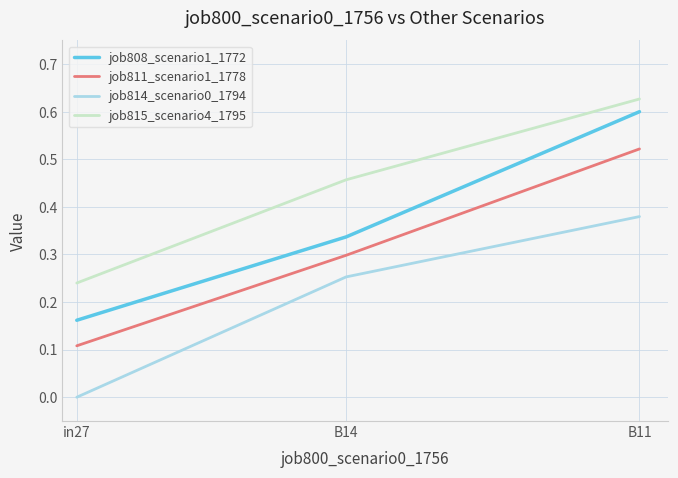

What is the sum of the job815_scenario4_1795 values at in27 and B14?

0.7